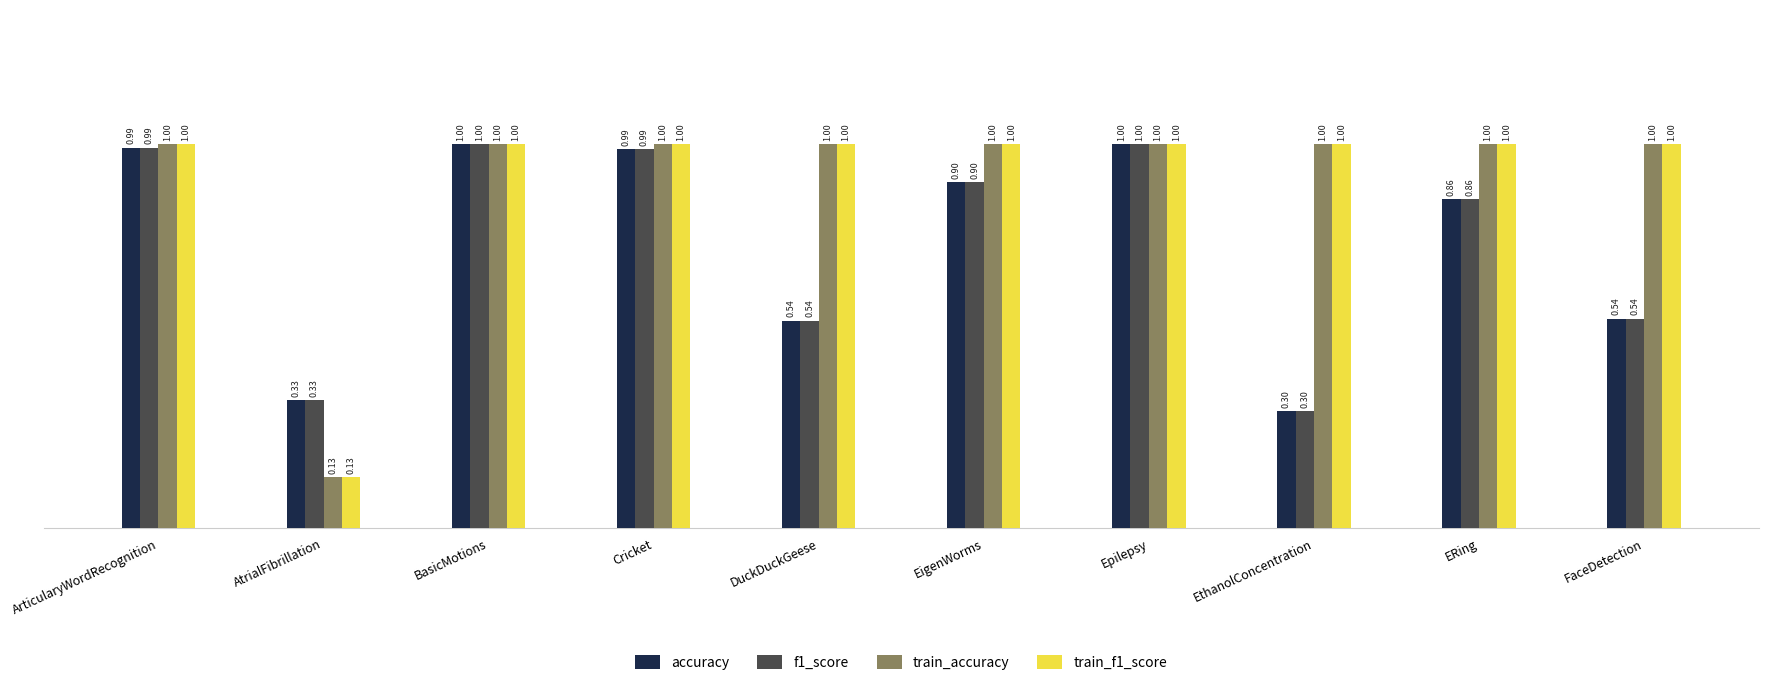

What is the label of the 8th bar from the left?

EthanolConcentration